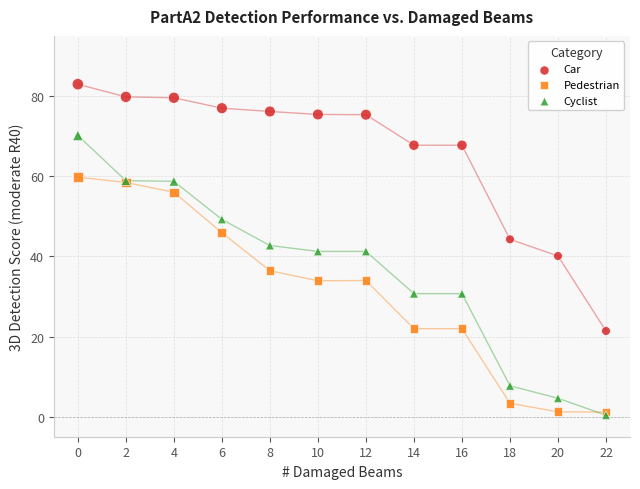

In the Car series, what Y value is closest to 52?

44.3